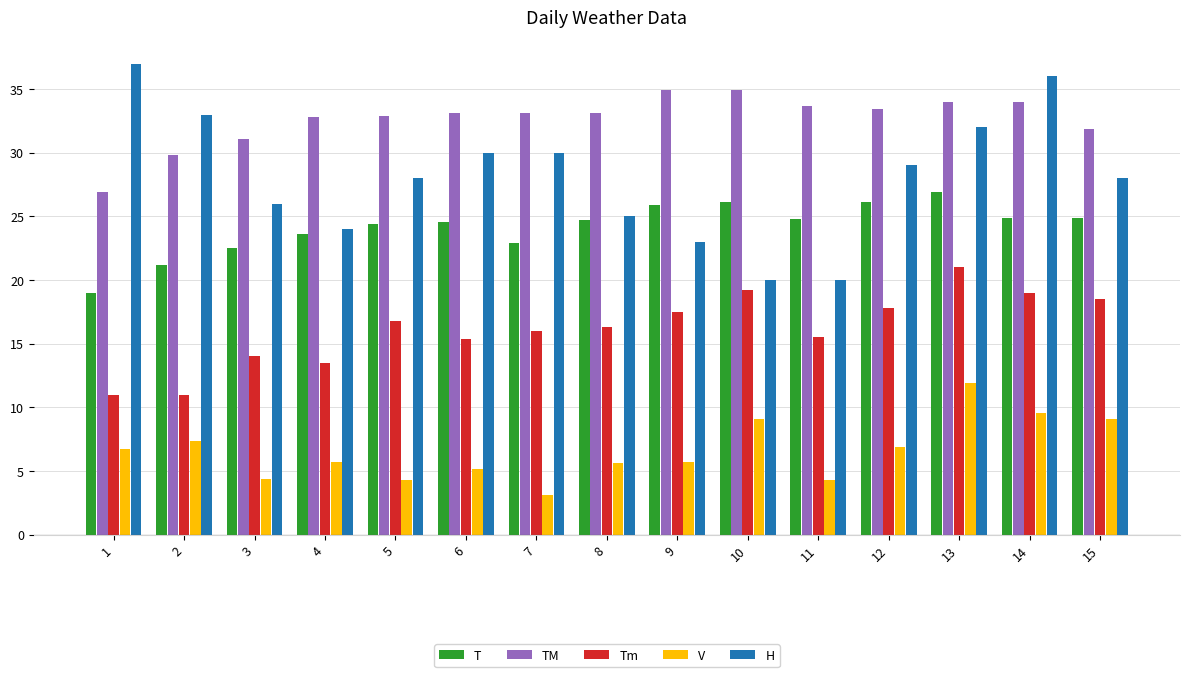

What is the approximate value of TM at 9?

34.9